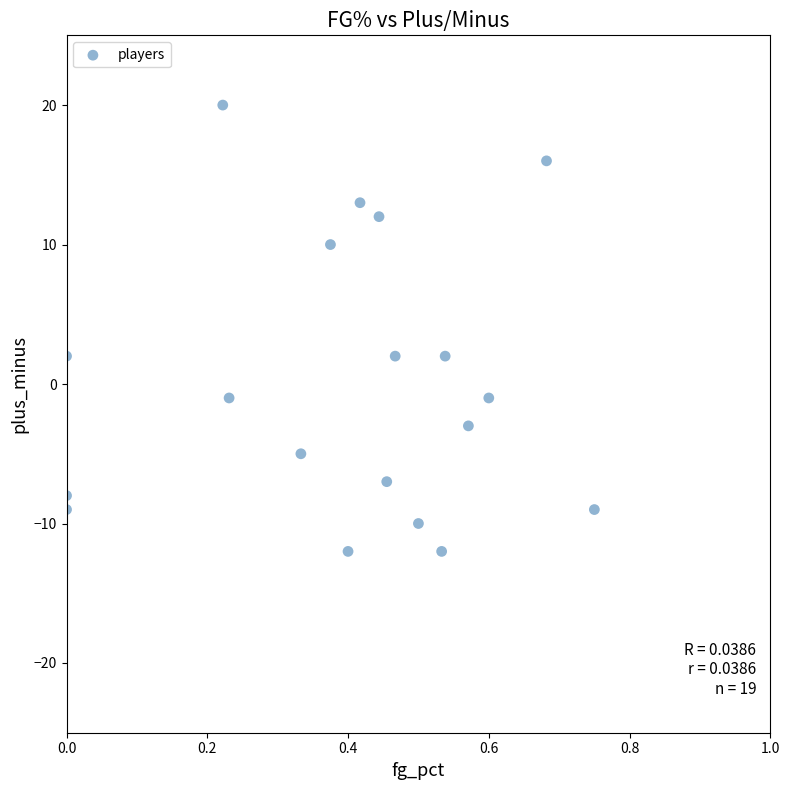

What is the range of Y values (max minus min)?

32